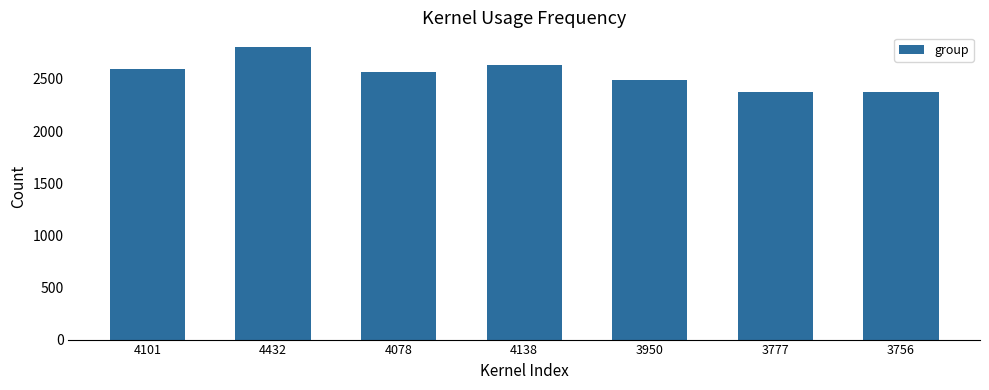

What is the change in value from 4078 to 3756?

-192